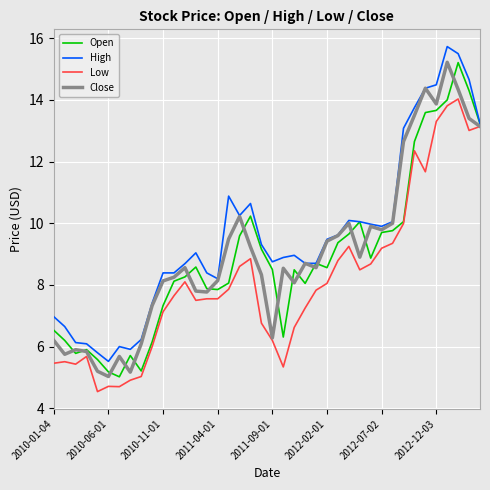

What is the highest value of the Close series?

15.2